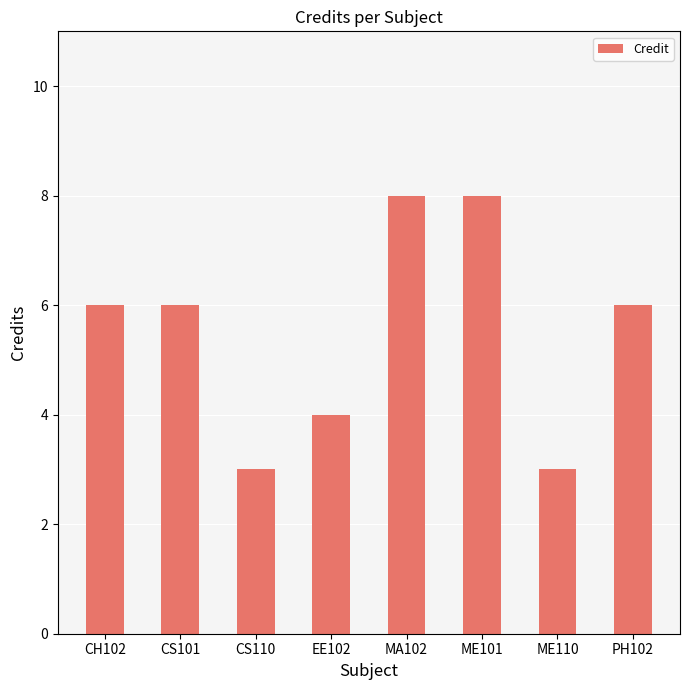

True or false: the data shows 6 at EE102.

False